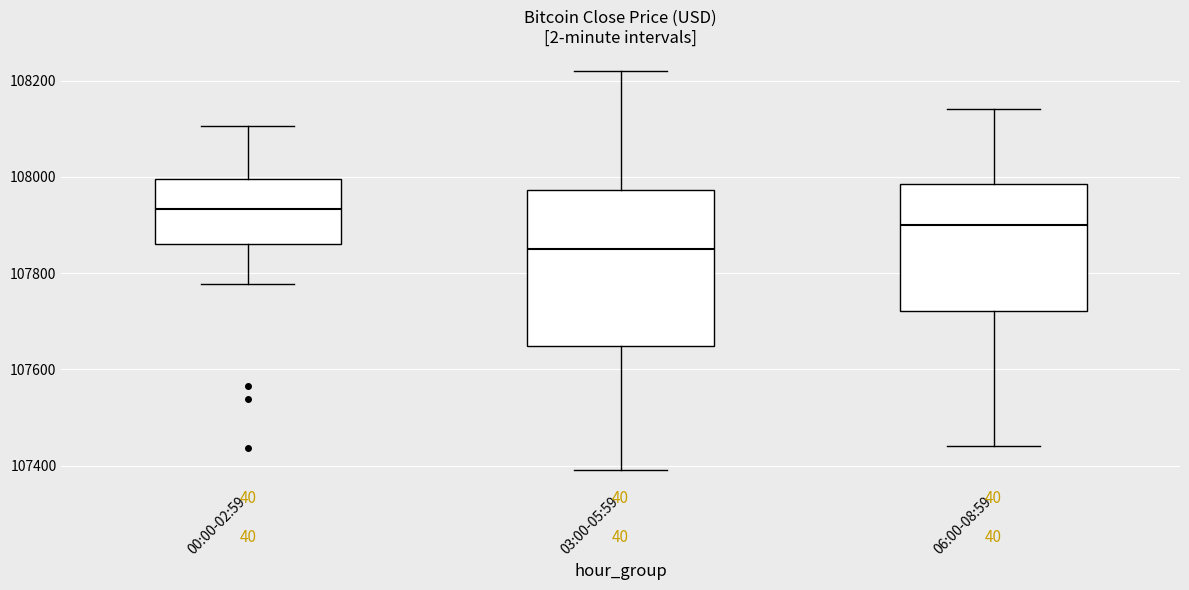

Reading left to right, transcribe this box plot: for each box, give where its median line is, the range the box spans, and where its two whiskers end, as read against the y-axis. The values are not printed on the chart, so give them approximately, as read against the axis.

00:00-02:59: median 107940, box 107860 to 108000, whiskers 107780 to 108100
03:00-05:59: median 107860, box 107640 to 107980, whiskers 107400 to 108220
06:00-08:59: median 107900, box 107720 to 107980, whiskers 107440 to 108140